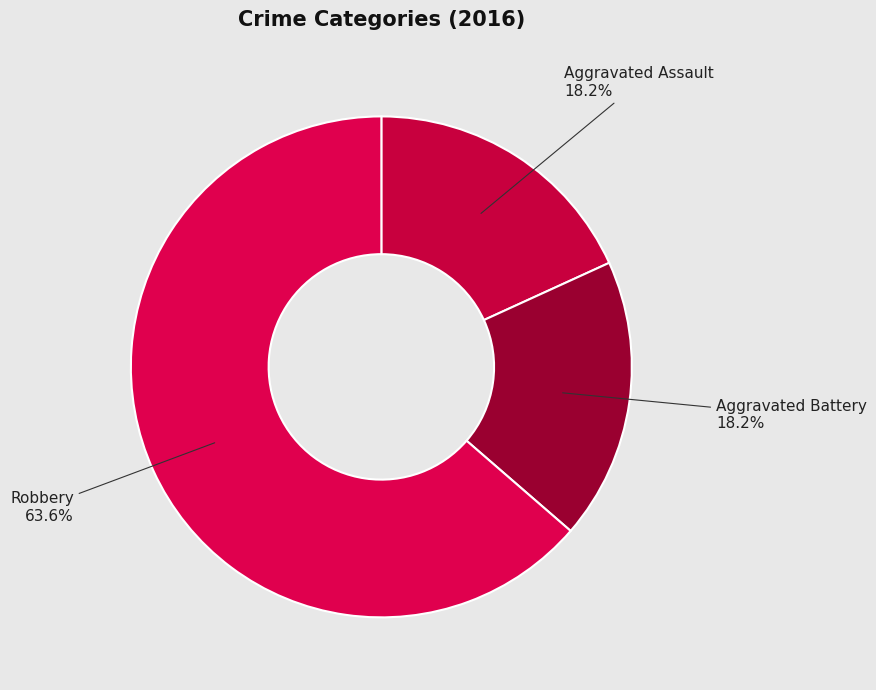

What is the largest slice in the pie chart?

Robbery